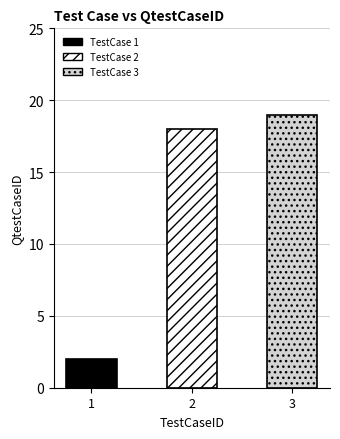

Is it true that the value at 3 is 19?

True